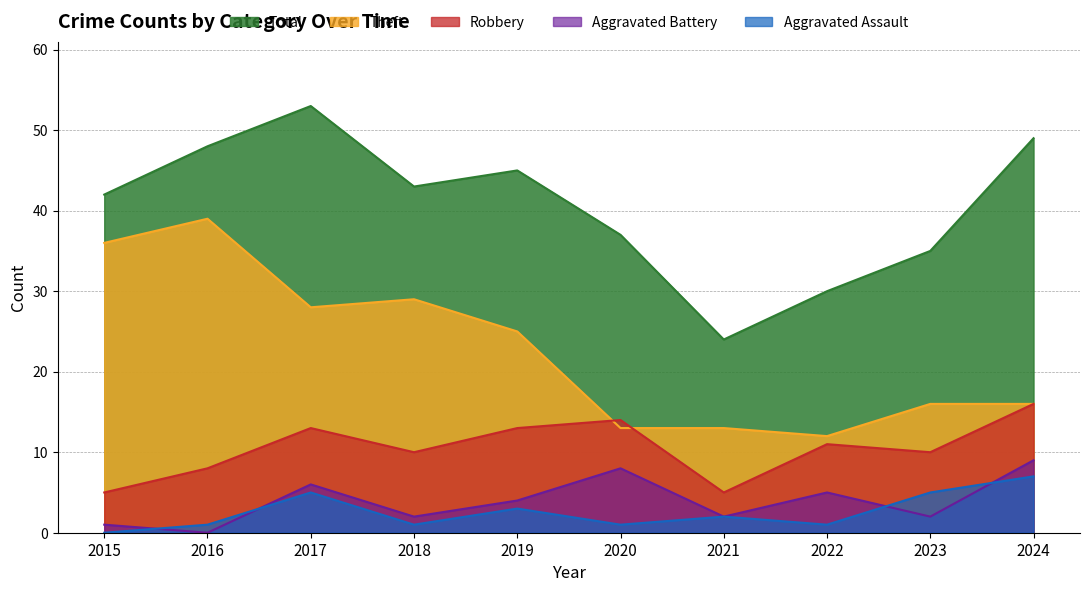

The value of Aggravated Battery at 2016 is 0. True or false?

True